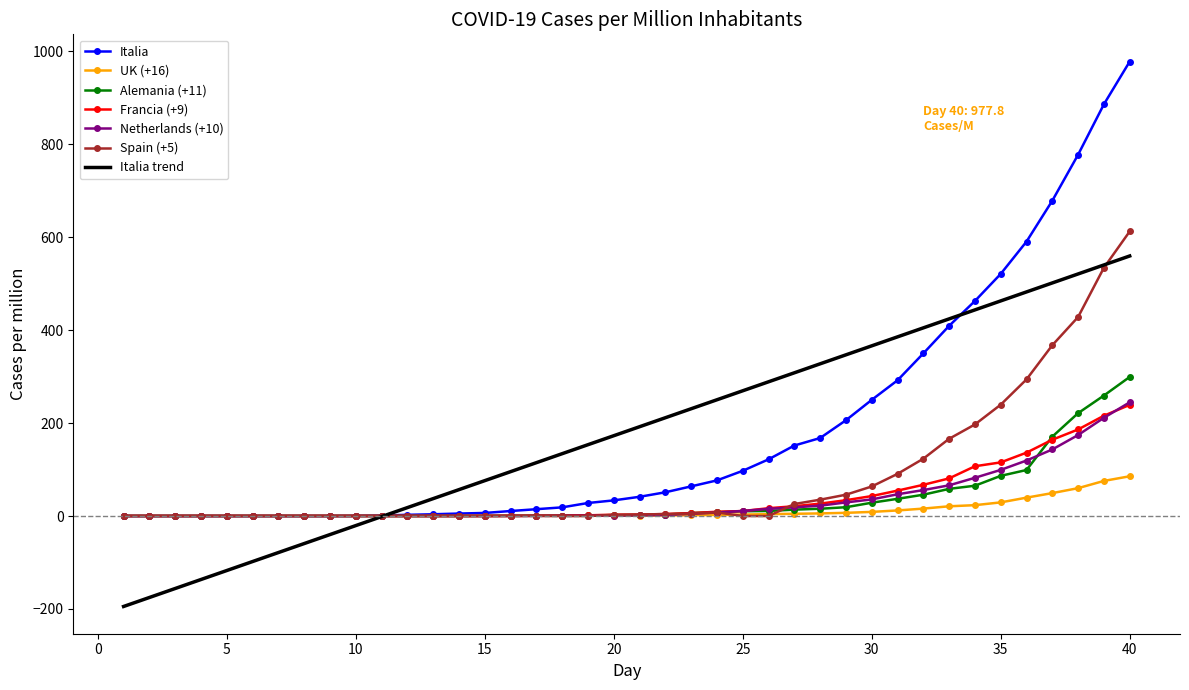

Which series has the widest spread of values?

Italia